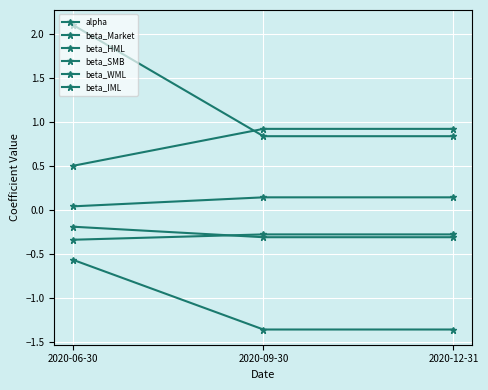

What is the label of the 3rd point from the left?

2020-12-31